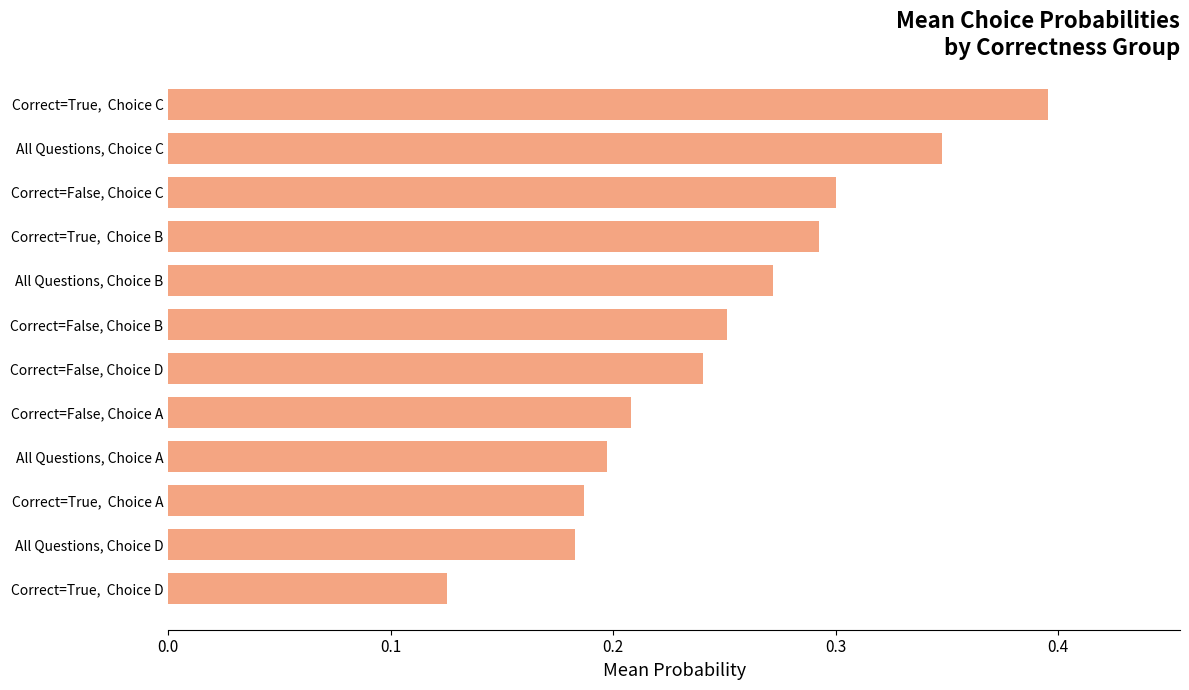

What is the change in value from All Questions, Choice A to All Questions, Choice B?

+0.1